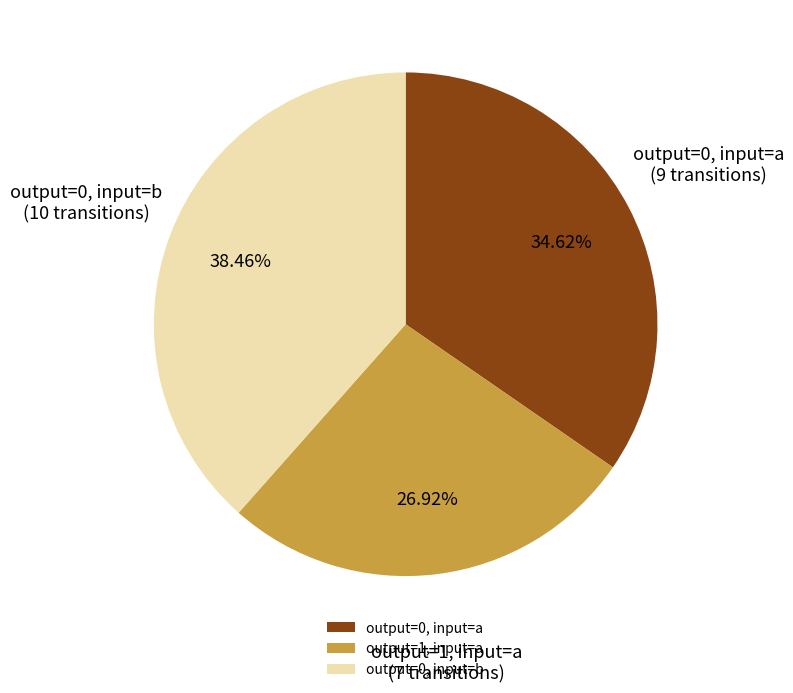

Does any single category account for the majority?

No